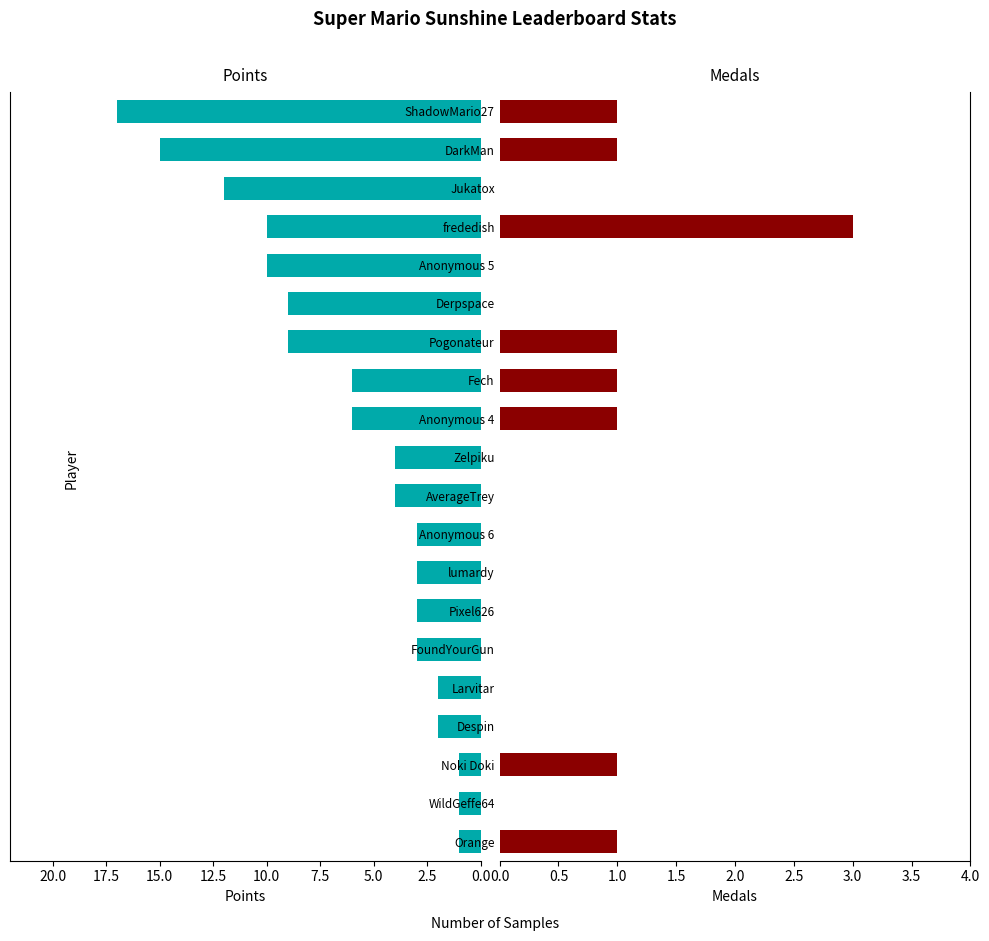

How many data points does each series have?

20